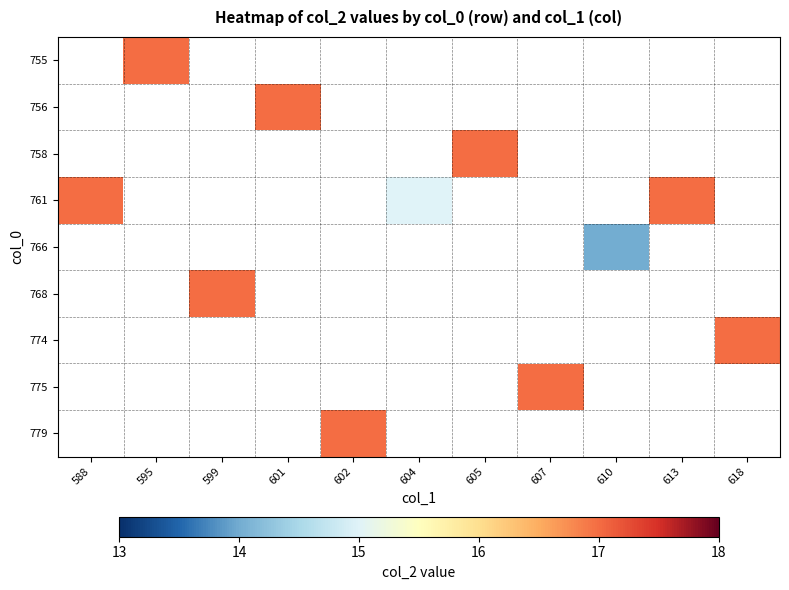

Rank the series by their maximum value, from lowest to highest.

755, 756, 758, 761, 766, 768, 774, 775, 779